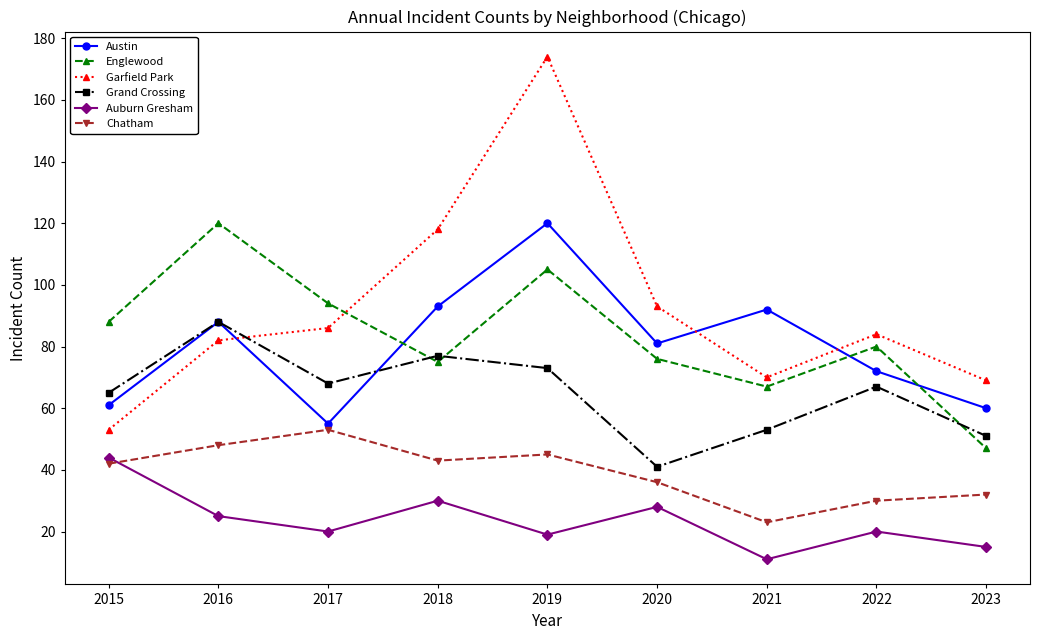

What is the difference between the highest and lowest values at 2021?

81